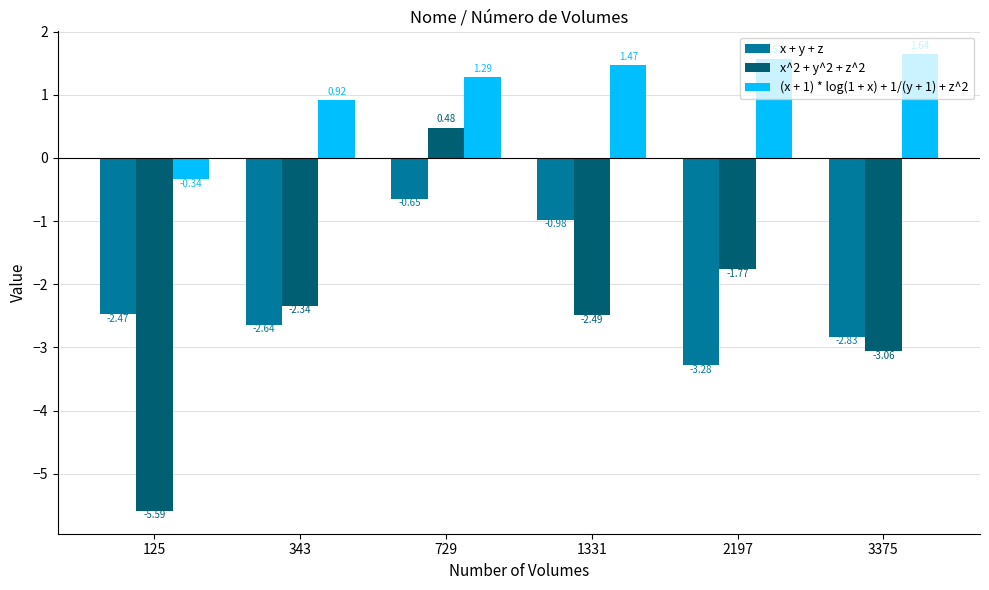

Which series changed the most between 125 and 2197?

x^2 + y^2 + z^2